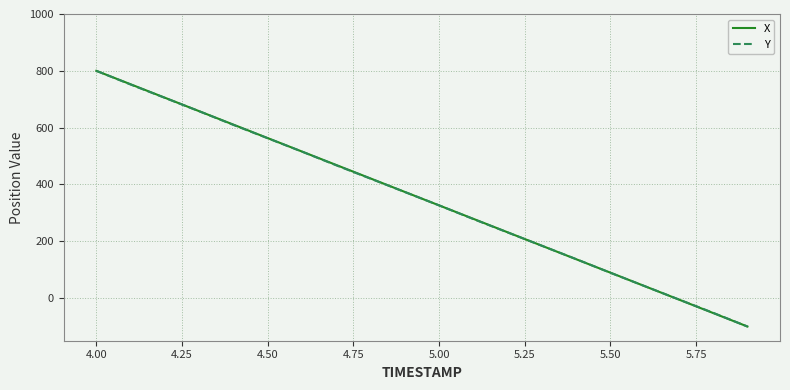

What is the highest value of the X series?

800.0